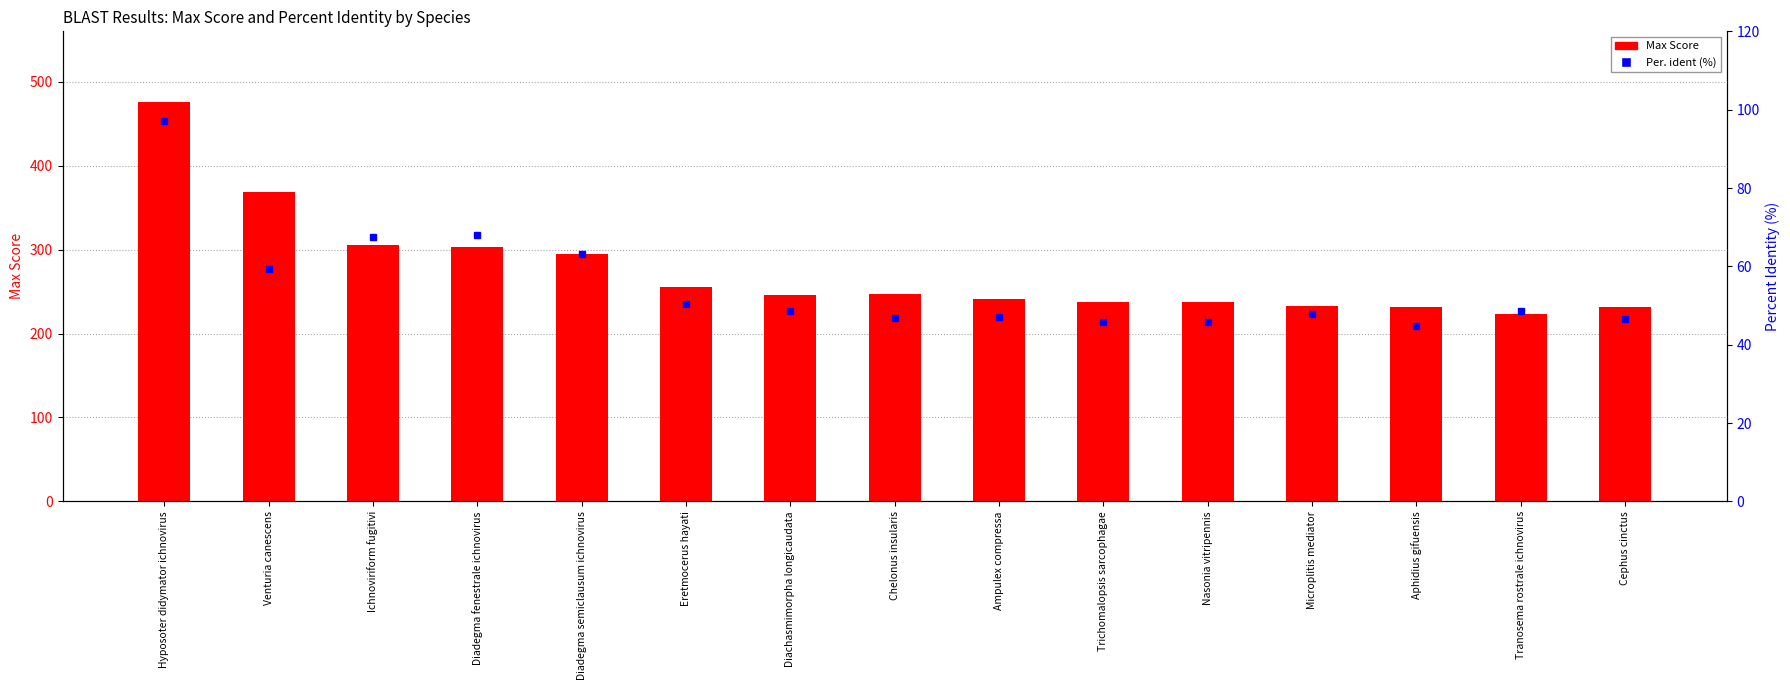

What is the value of the Per. ident (%) bar at the 14th from the left?

48.6